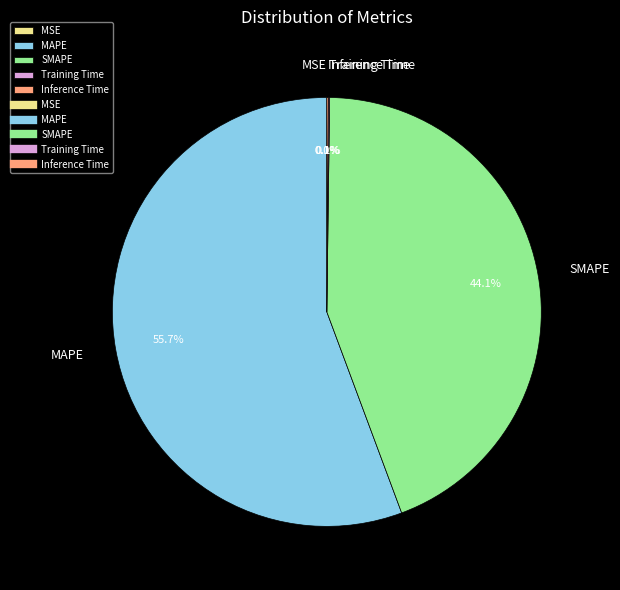

Does any single category account for the majority?

Yes